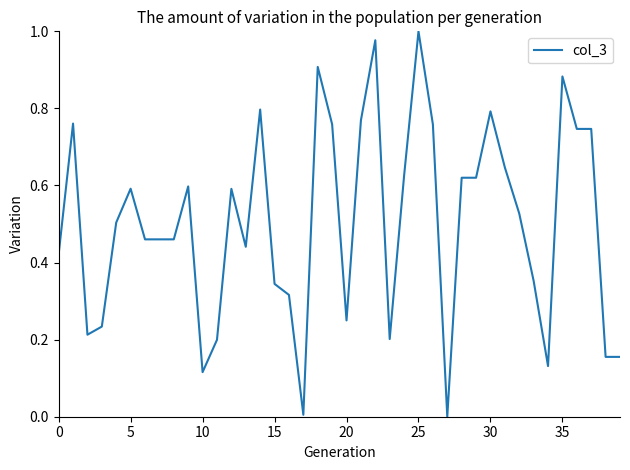

Reading left to right, extract all data points from this chart.

0.4	0.8	0.2	0.2	0.5	0.6	0.5	0.5	0.5	0.6	0.1	0.2	0.6	0.4	0.8	0.3	0.3	0.0	0.9	0.8	0.2	0.8	1.0	0.2	0.6	1.0	0.8	0.0	0.6	0.6	0.8	0.6	0.5	0.4	0.1	0.9	0.7	0.7	0.2	0.2